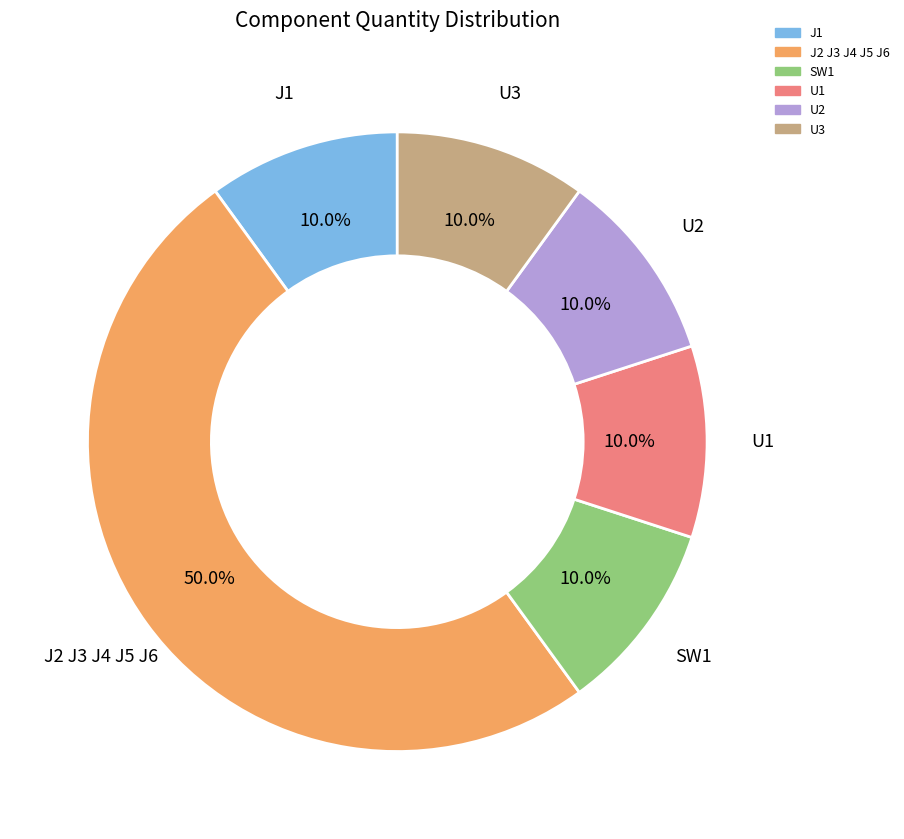

To the nearest percent, what percentage of the pie is SW1?

10%